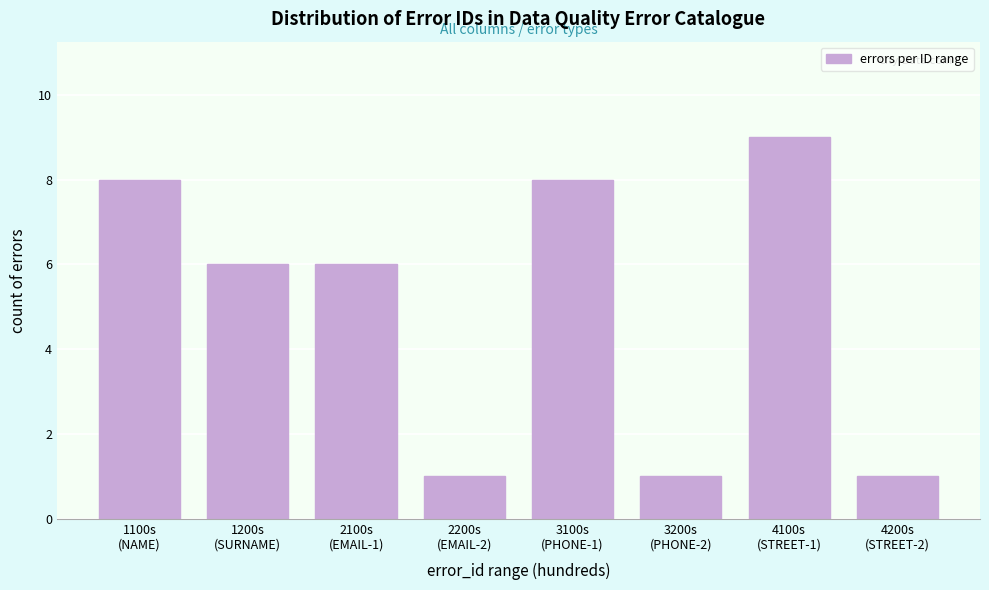

Reading left to right, extract all data points from this chart.

8	6	6	1	8	1	9	1